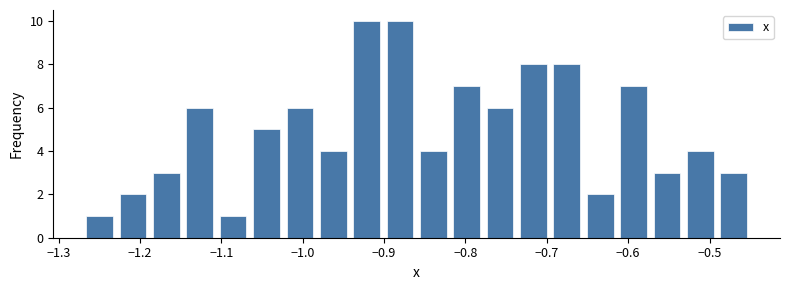

Reading left to right, transcribe this chart: for each bar, give the range it covers on the x-axis and its height. Neither the bar edges nor the heights are printed on the chart, so give them approximately, as read against the axes.

-1.27 to -1.23: 1
-1.23 to -1.19: 2
-1.19 to -1.15: 3
-1.15 to -1.11: 6
-1.11 to -1.06: 1
-1.06 to -1.02: 5
-1.02 to -0.98: 6
-0.98 to -0.94: 4
-0.94 to -0.90: 10
-0.90 to -0.86: 10
-0.86 to -0.82: 4
-0.82 to -0.78: 7
-0.78 to -0.74: 6
-0.74 to -0.70: 8
-0.70 to -0.65: 8
-0.65 to -0.61: 2
-0.61 to -0.57: 7
-0.57 to -0.53: 3
-0.53 to -0.49: 4
-0.49 to -0.45: 3